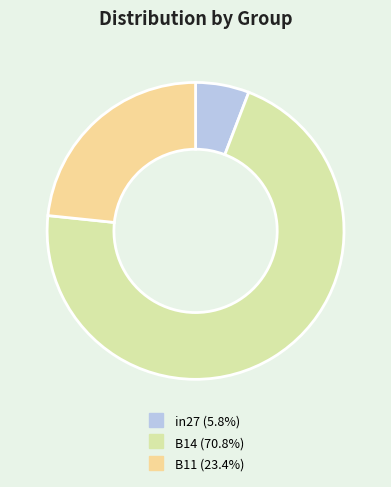

What is the total percentage of B11 and B14?

94.2%